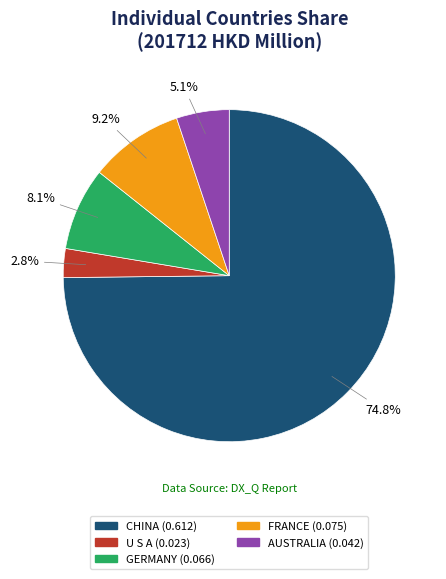

Which category has the biggest portion of the pie?

CHINA